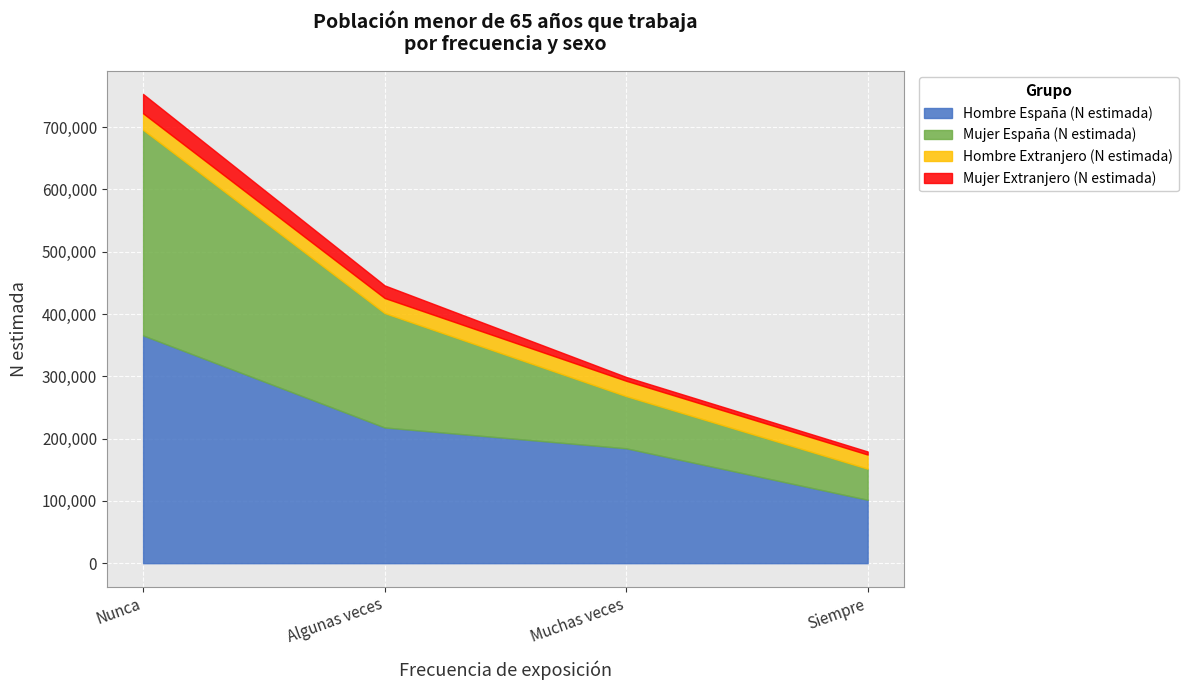

At which category is the sum across all series the highest?

Nunca